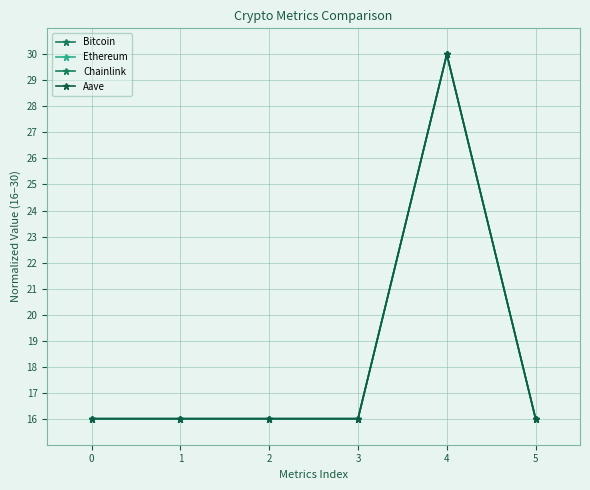

What is the difference between the maximum and minimum values in the Chainlink series?

14.0